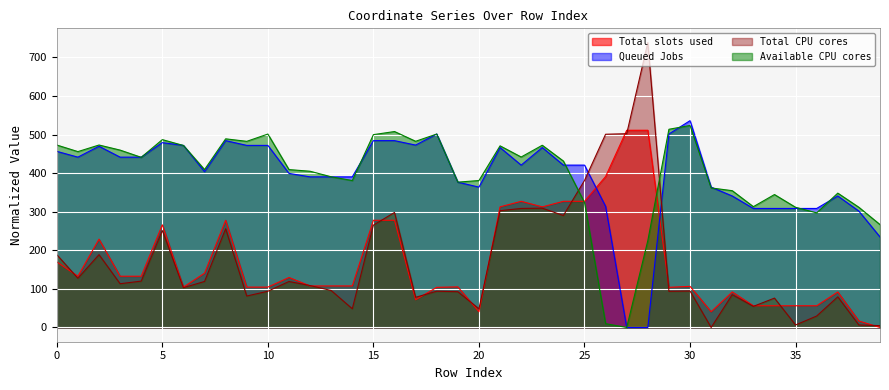

What is the difference between the y0 values at 25 and 30?

115.2